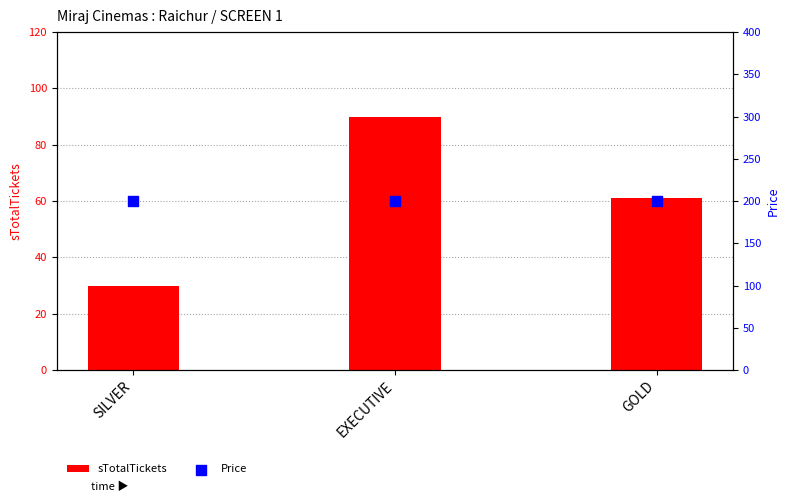

Which series has the largest total across all categories?

Price